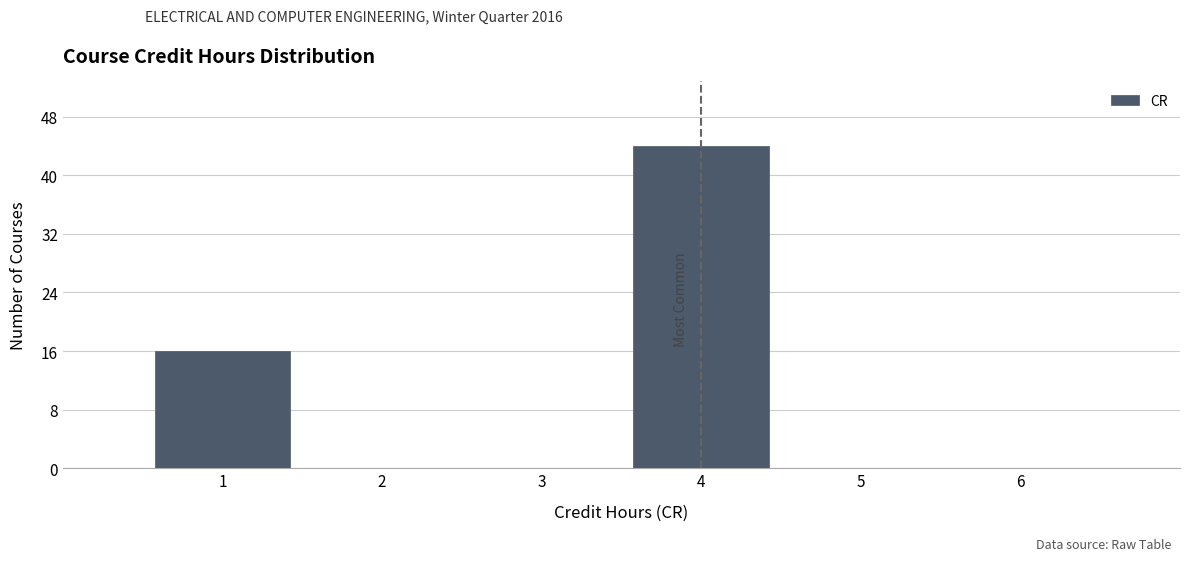

Reading left to right, transcribe this chart: for each bar, give the range it covers on the x-axis and its height. The values are not printed on the chart, so give them approximately, as read against the axis.

0.5 to 1.5: 16
1.5 to 2.5: 0
2.5 to 3.5: 0
3.5 to 4.5: 44
4.5 to 5.5: 0
5.5 to 6.5: 0